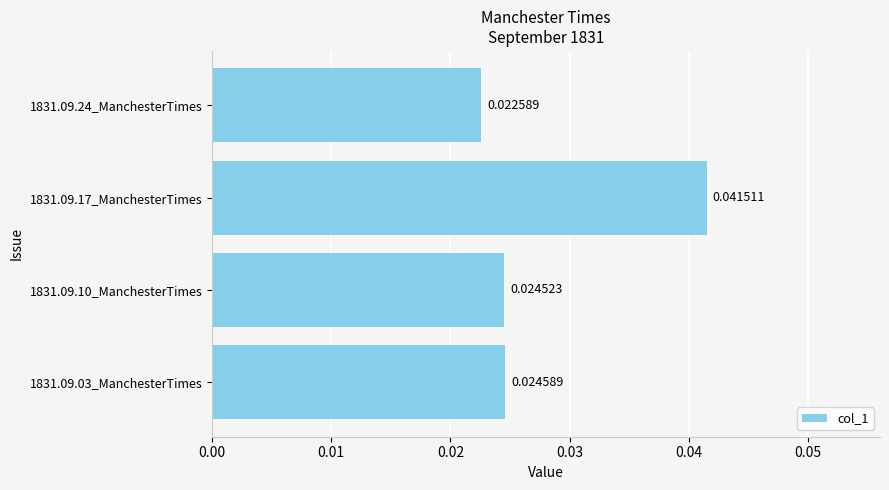

Between 1831.09.17_ManchesterTimes and 1831.09.10_ManchesterTimes, which is larger?

1831.09.17_ManchesterTimes